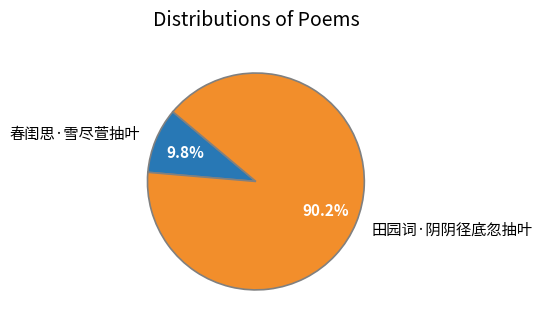

Combined, what portion of the pie is 田园词·阴阴径底忽抽叶 and 春闺思·雪尽萱抽叶?

100.0%